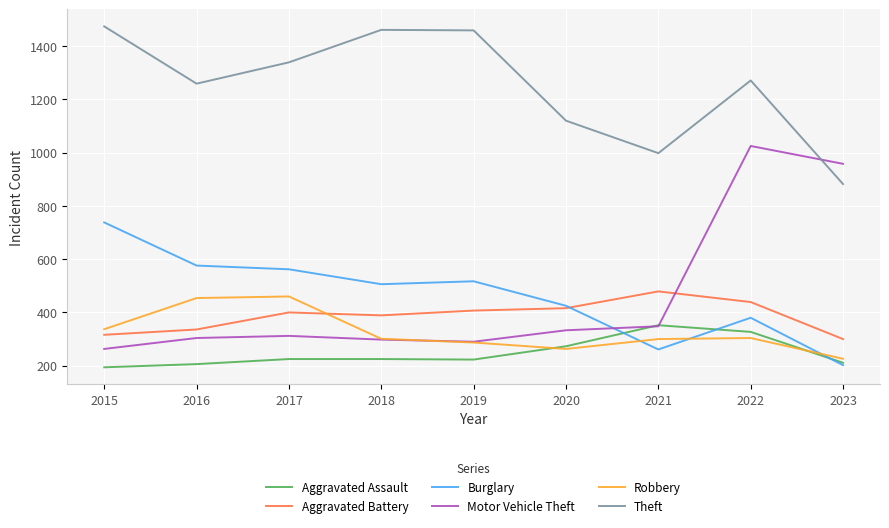

Which series changed the most between 2016 and 2023?

Motor Vehicle Theft